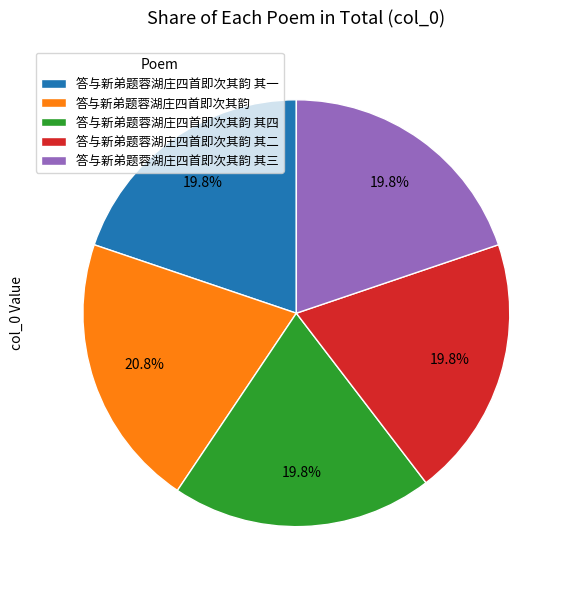

To the nearest percent, what is the combined percentage of 答与新弟题蓉湖庄四首即次其韵 其四 and 答与新弟题蓉湖庄四首即次其韵?

41%